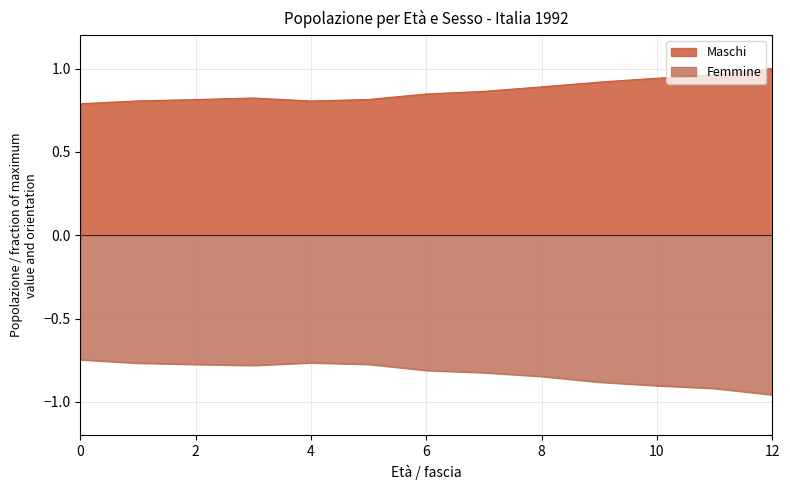

Rank the series by their average value, from lowest to highest.

Femmine, Maschi